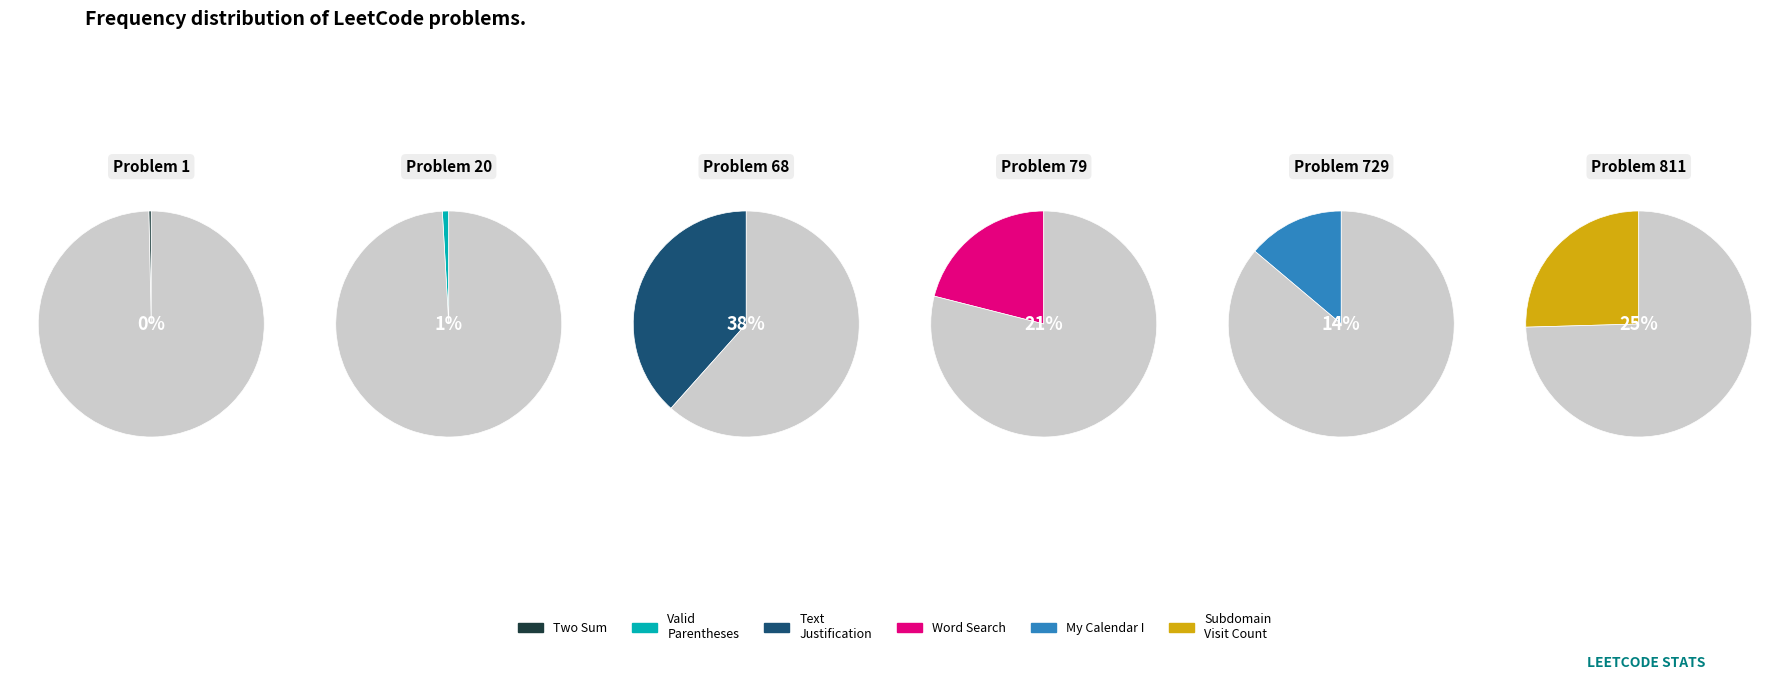

True or false: 20
Valid Parentheses accounts for 11% of the total.

False